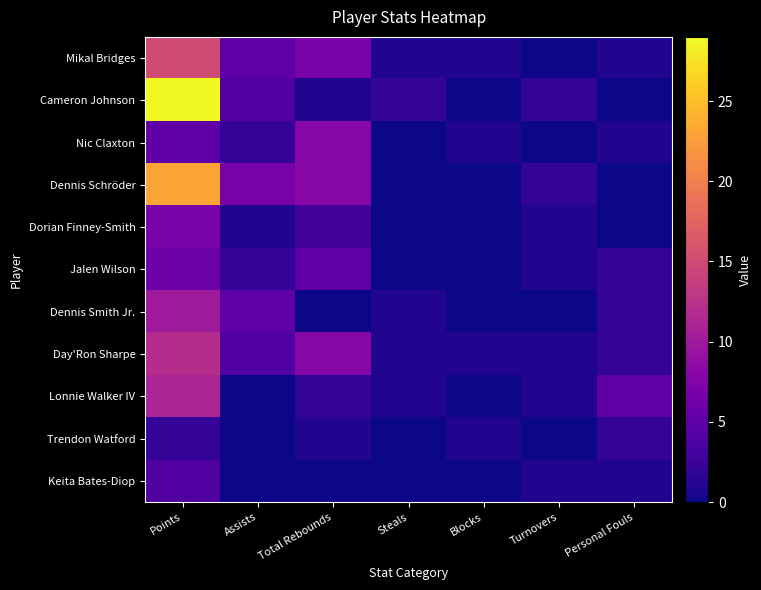

What is the spread (max minus min) of values at Steals?

2